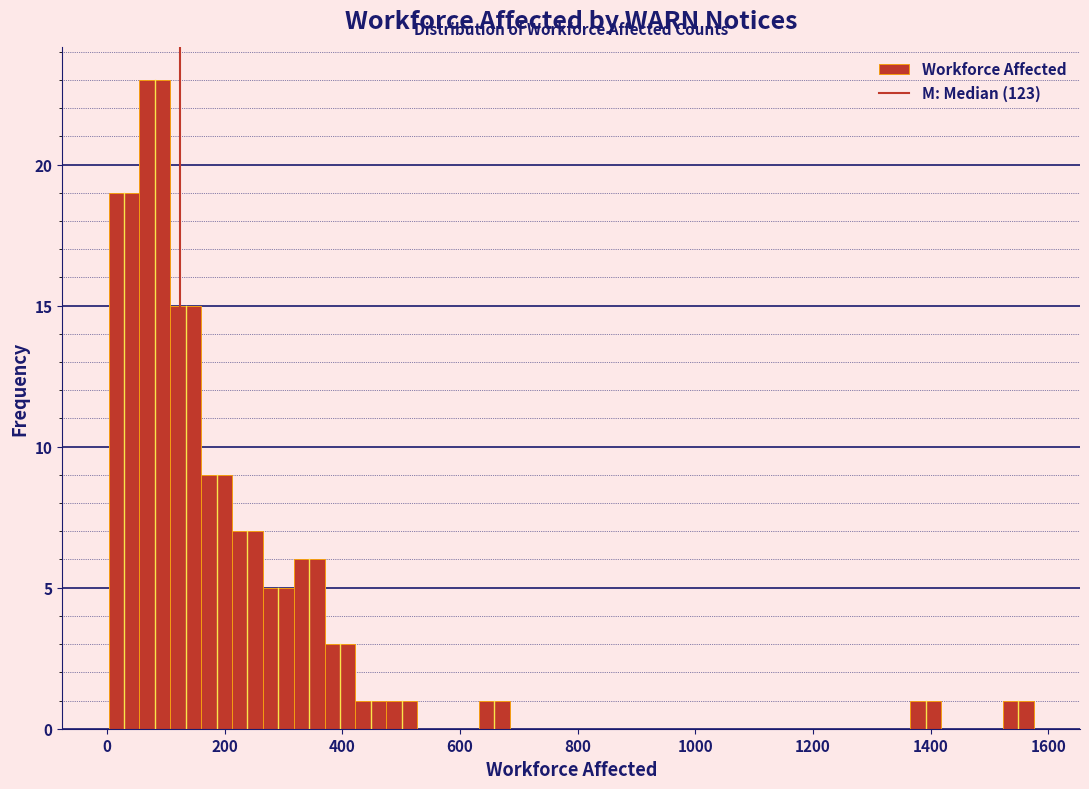

Read against the x-axis, roughly where is the centre of the tallest bar?

80